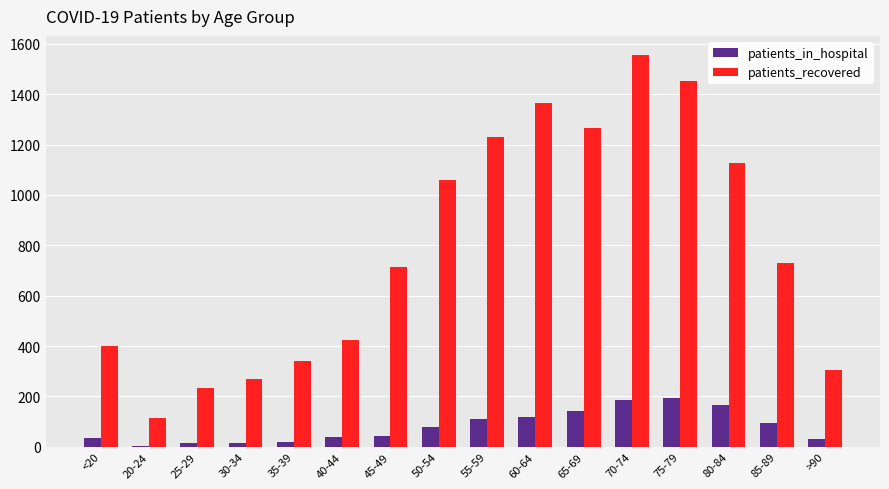

Which category has the highest value in the patients_recovered series?

70-74